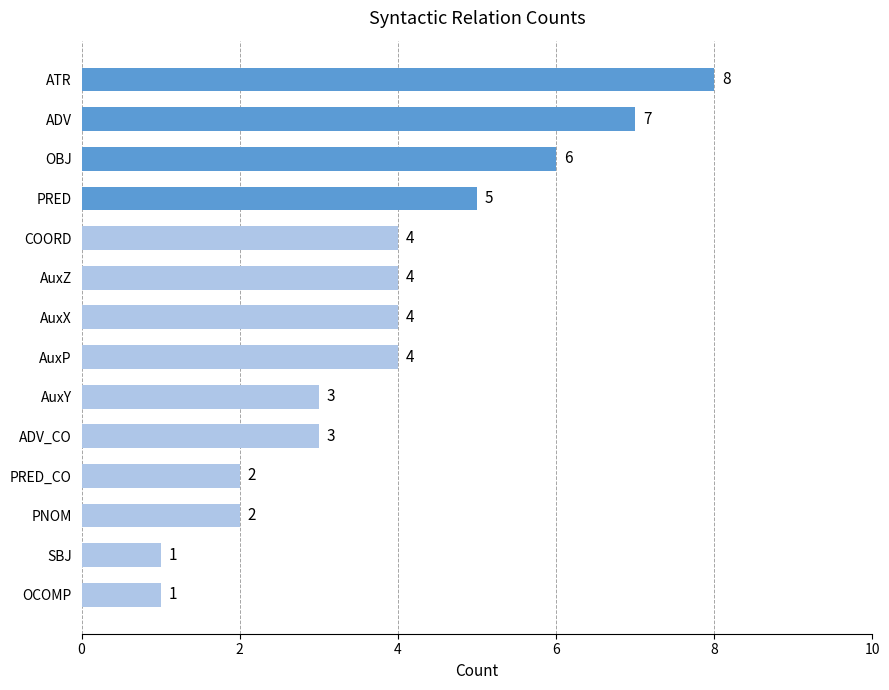

Reading bottom to top, transcribe all the data shown in this chart.

1	1	2	2	3	3	4	4	4	4	5	6	7	8